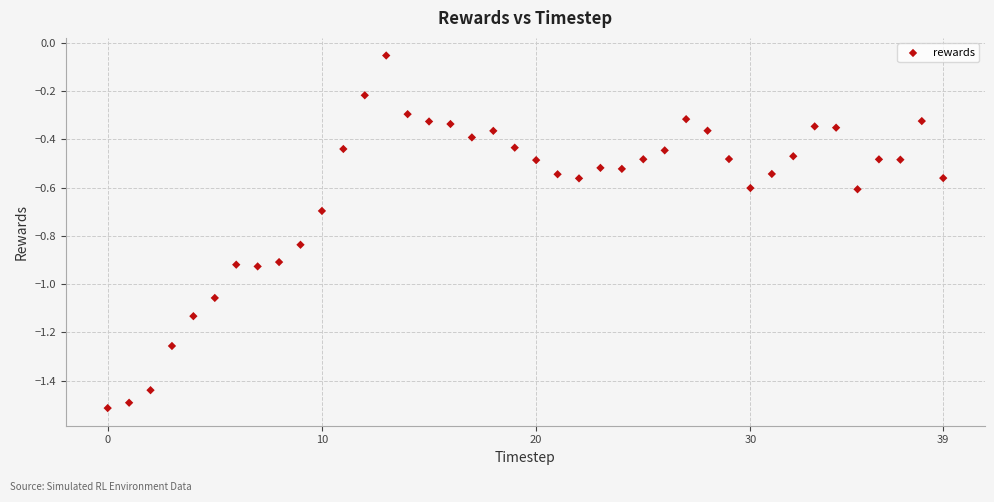

What is the range of Y values (max minus min)?

1.5